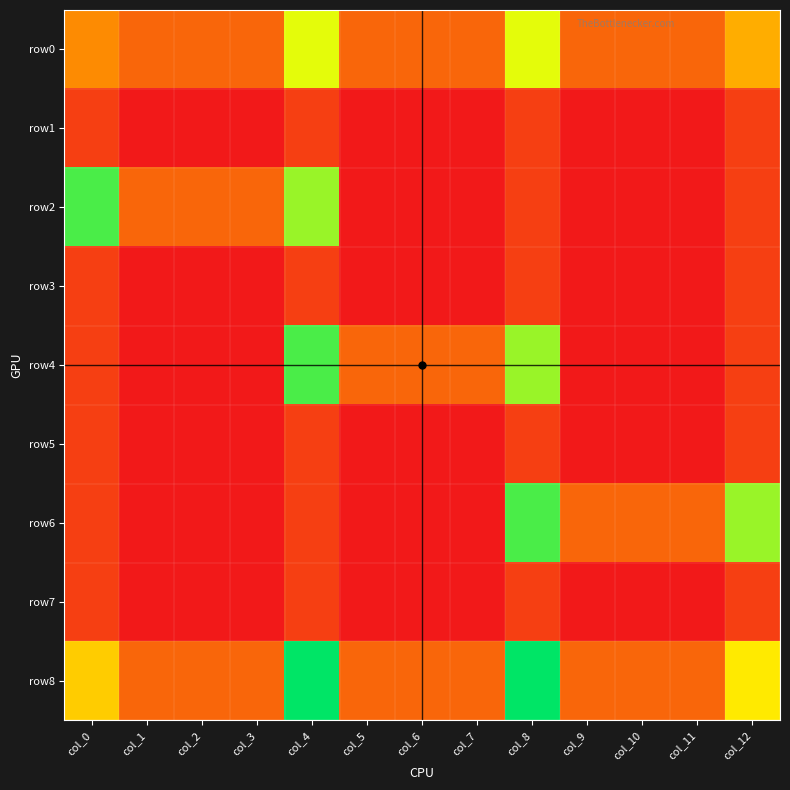

At col_0, list the series in order from largest to smallest.

row2, row8, row0, row1, row3, row4, row5, row6, row7